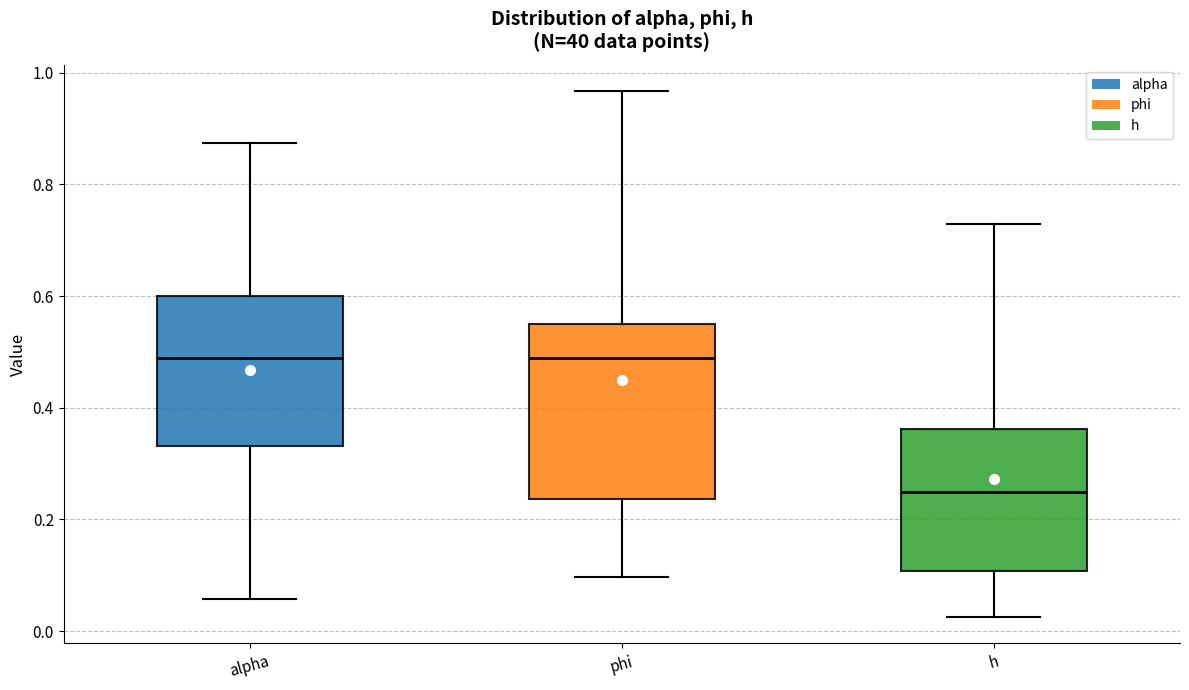

Reading left to right, read every box against the y-axis: the position of its median line, the range the box covers, and the ends of its whiskers. The values are not printed on the chart, so give them approximately, as read against the axis.

alpha: median 0.48, box 0.34 to 0.60, whiskers 0.06 to 0.88
phi: median 0.48, box 0.24 to 0.54, whiskers 0.10 to 0.96
h: median 0.24, box 0.10 to 0.36, whiskers 0.02 to 0.72